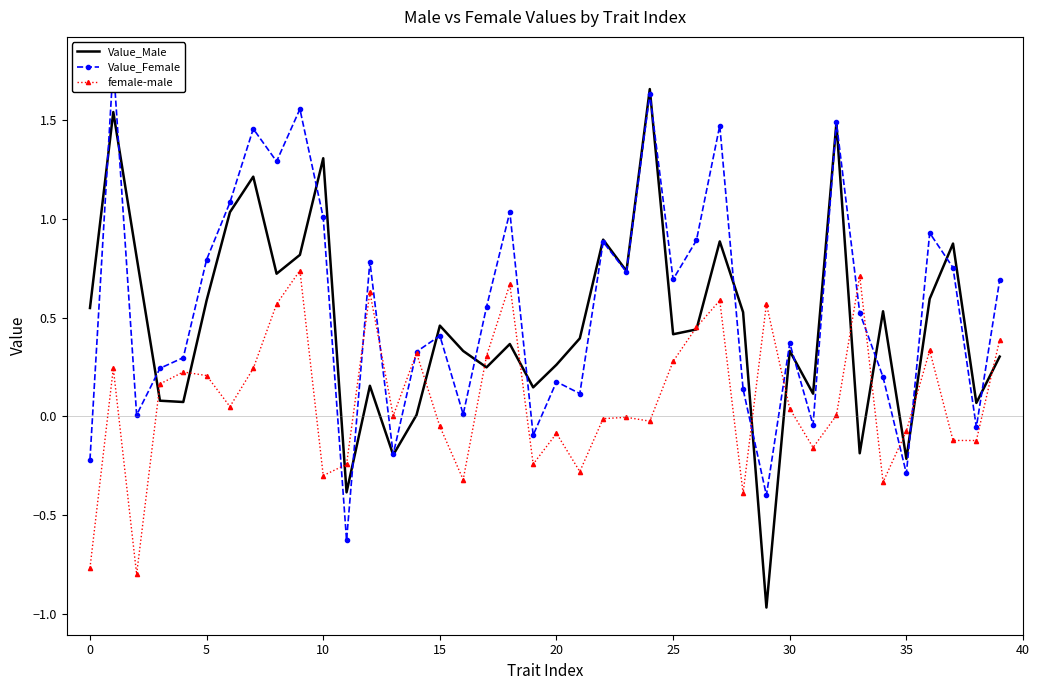

How many series are shown in this chart?

3